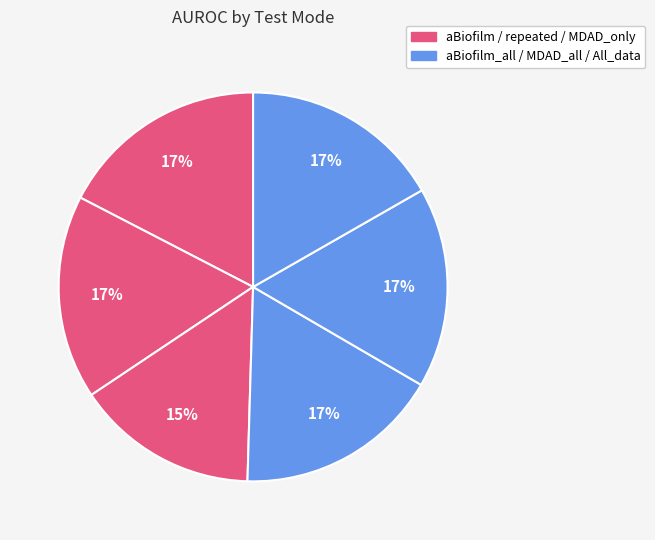

Which slice is the smallest?

MDAD_only